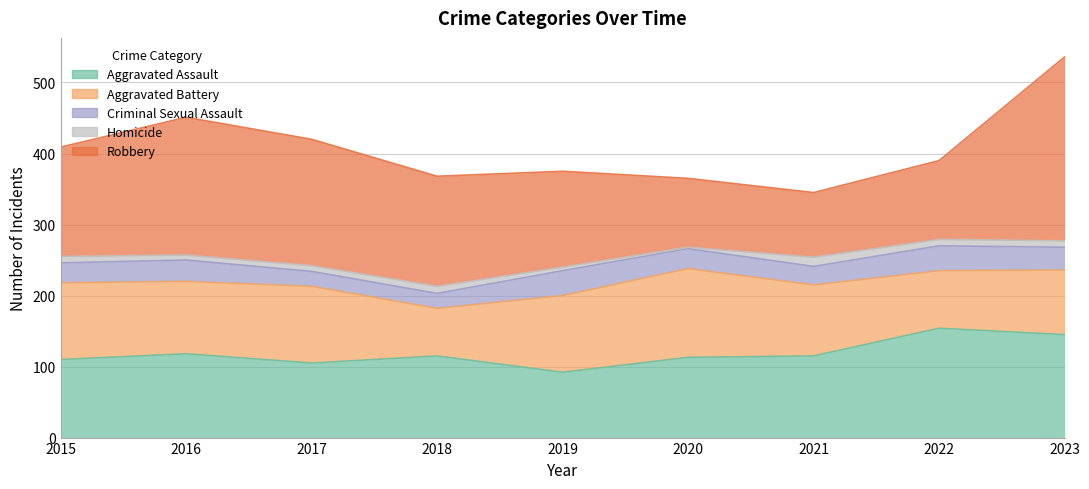

Rank the series at 2015 from highest to lowest value.

Robbery, Aggravated Assault, Aggravated Battery, Criminal Sexual Assault, Homicide